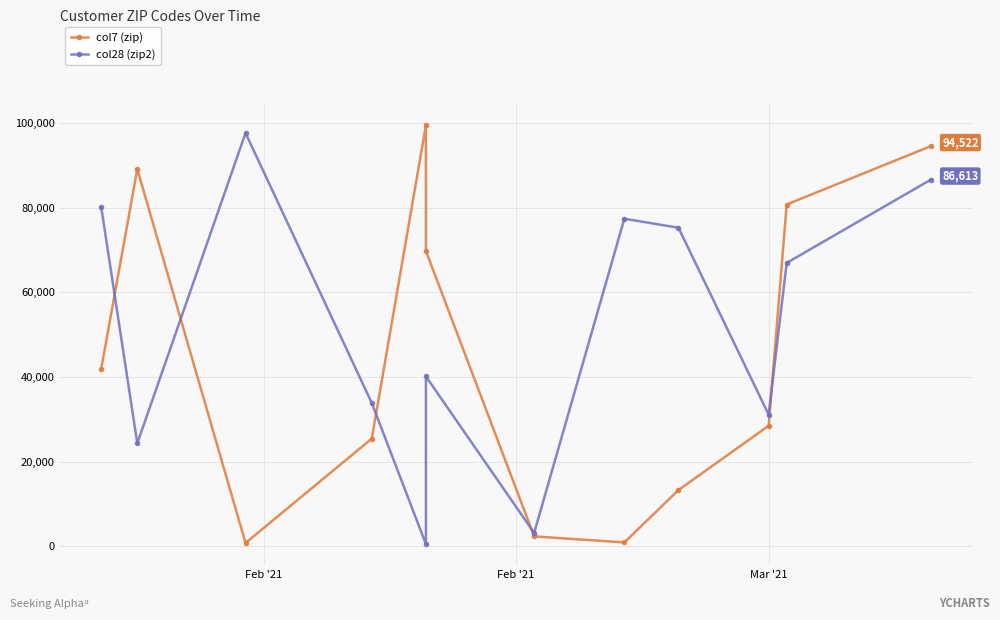

Is it true that col28 (zip2) equals 80118 at Feb '21?

True